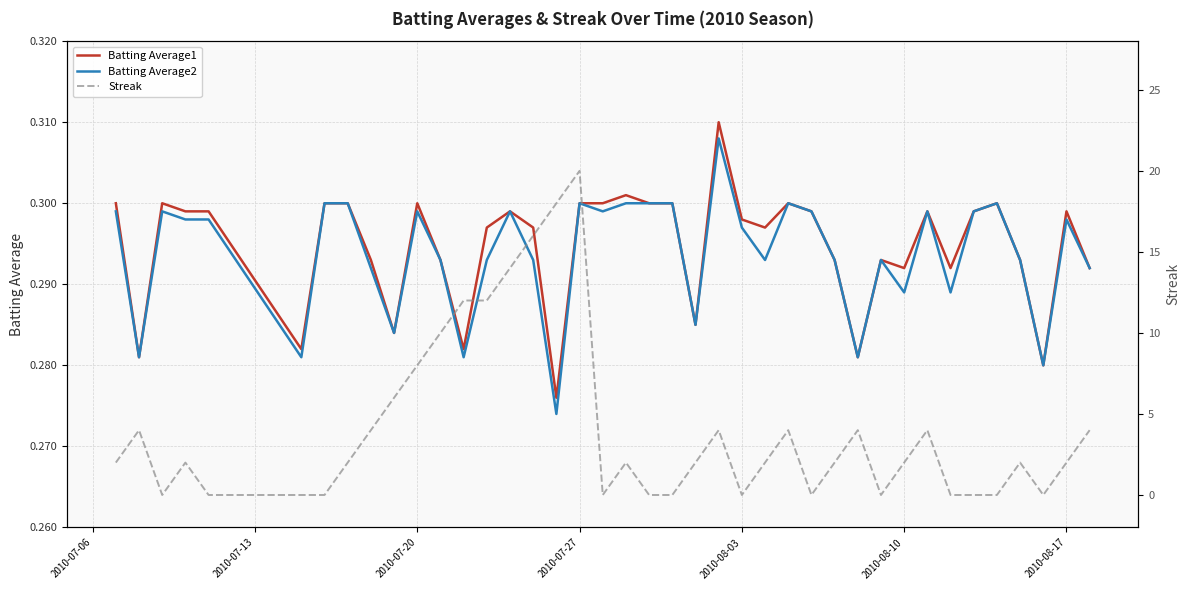

After their last crossing, which series has the higher values: Streak or Batting Average2?

Streak